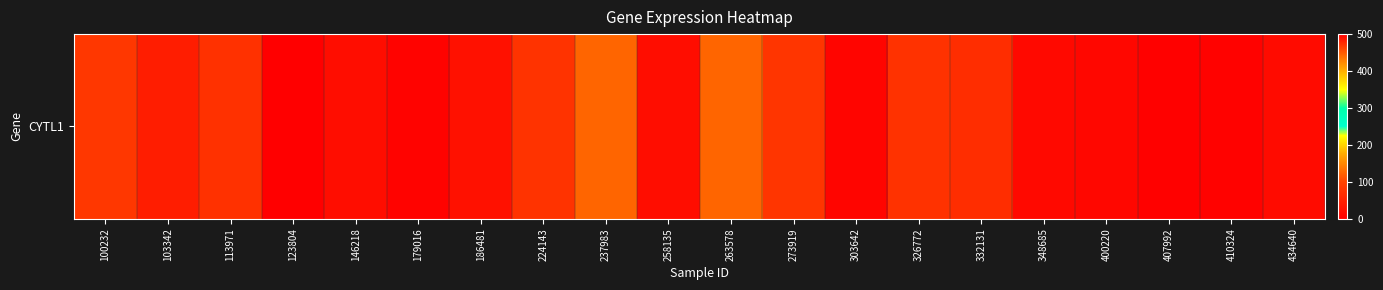

Where is the data nearest to the value 248?

237983